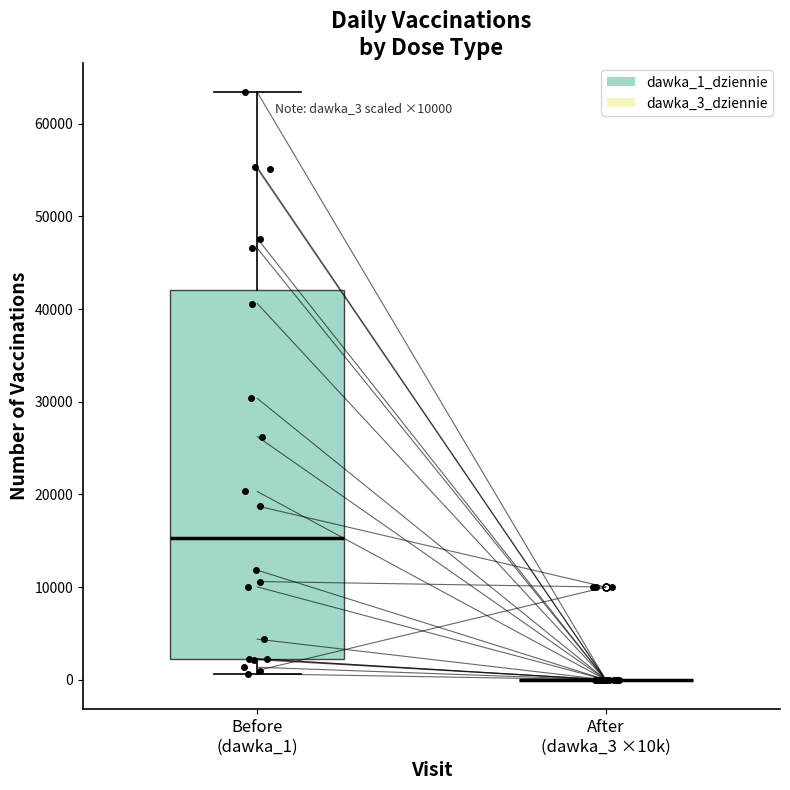

Comparing the boxes themselves (not the whiskers), which one is the tallest?

Before (dawka_1)